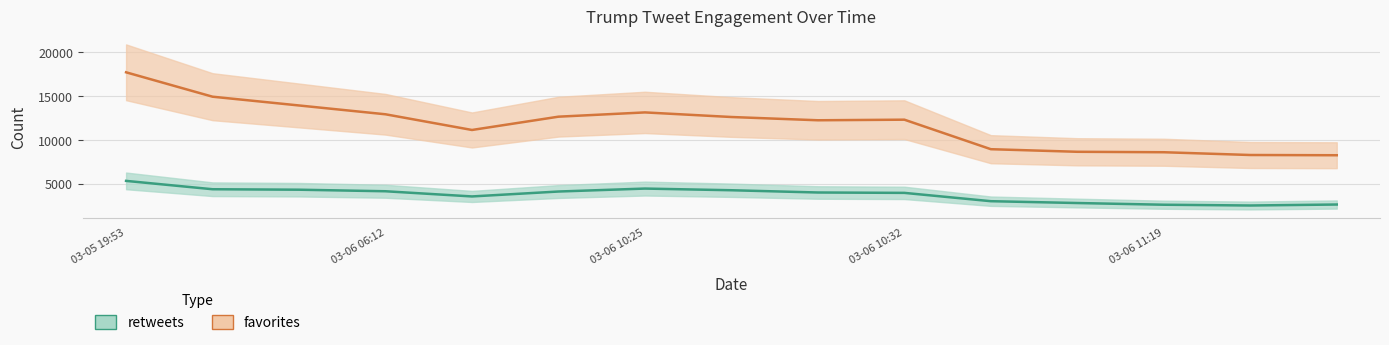

What is the difference between the second highest and second lowest values in the favorites series?

6668.5